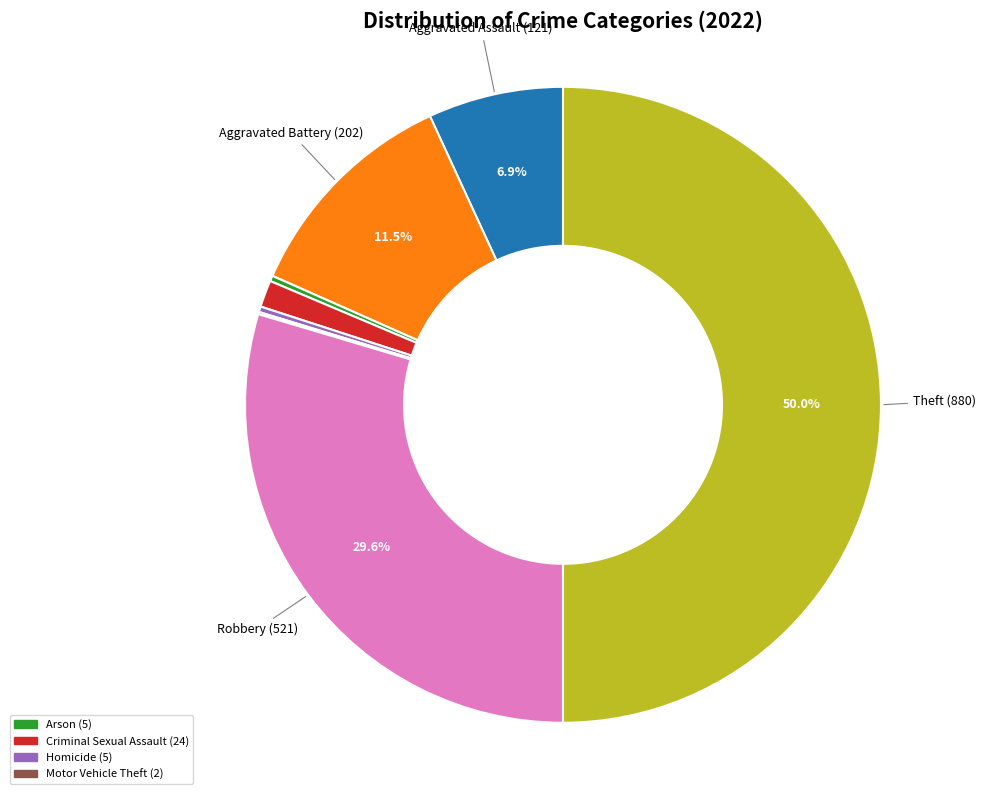

How many slices are in this pie chart?

8